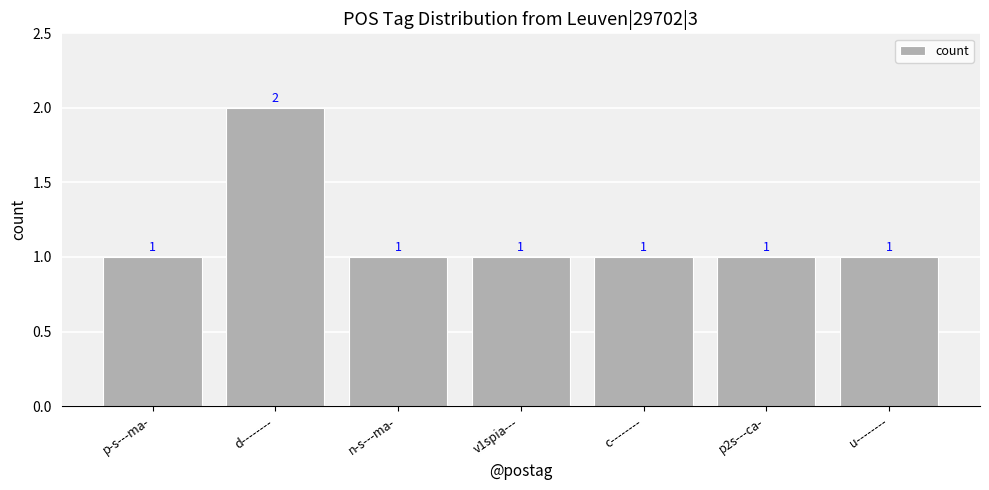

Approximately how many times larger is the value at d-------- compared to p2s---ca-?

2.0